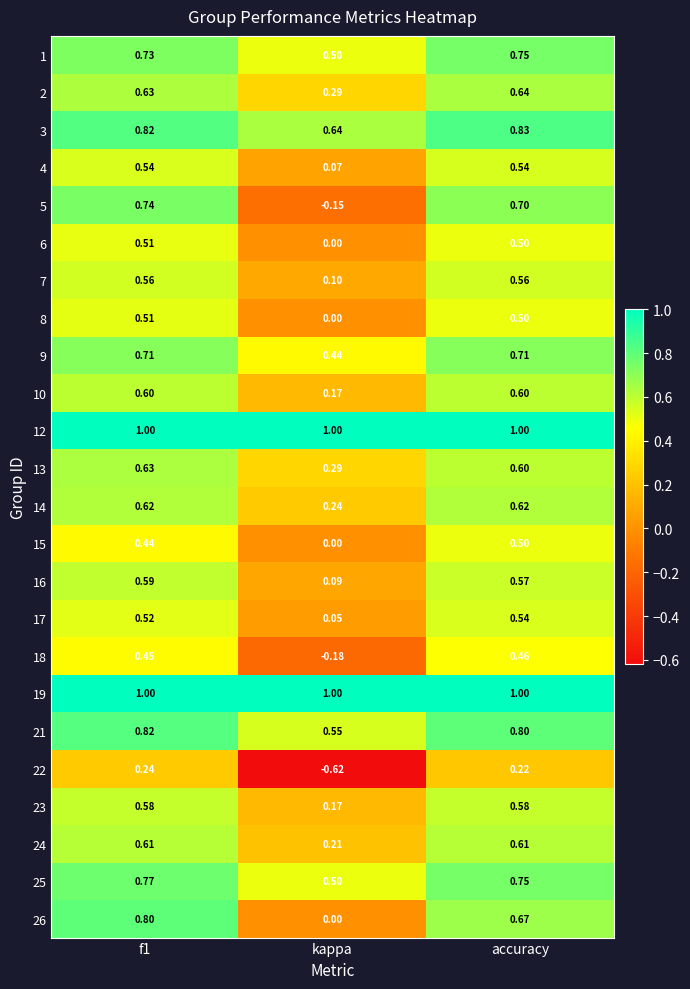

Which category has the lowest value across all series?

kappa